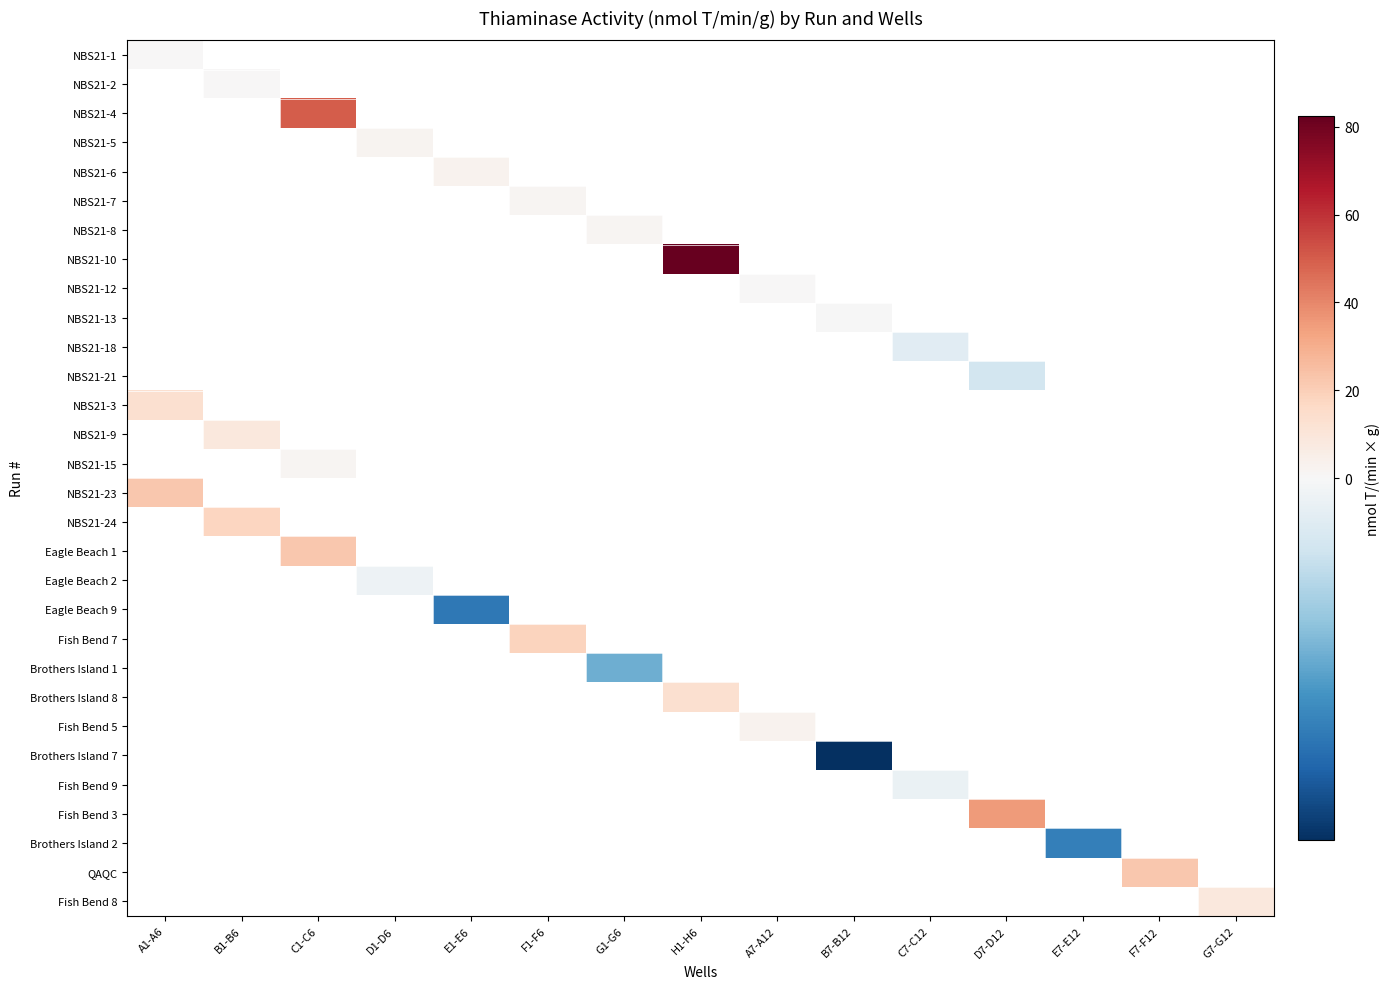

At which category does the chart reach its minimum across all series?

B7-B12